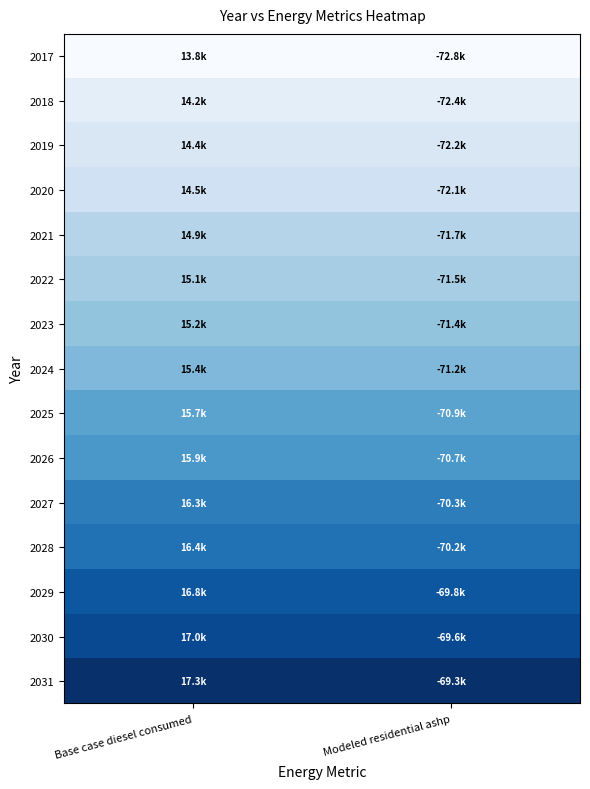

At Modeled residential ashp, list the series in order from smallest to largest.

2017, 2018, 2019, 2020, 2021, 2022, 2023, 2024, 2025, 2026, 2027, 2028, 2029, 2030, 2031